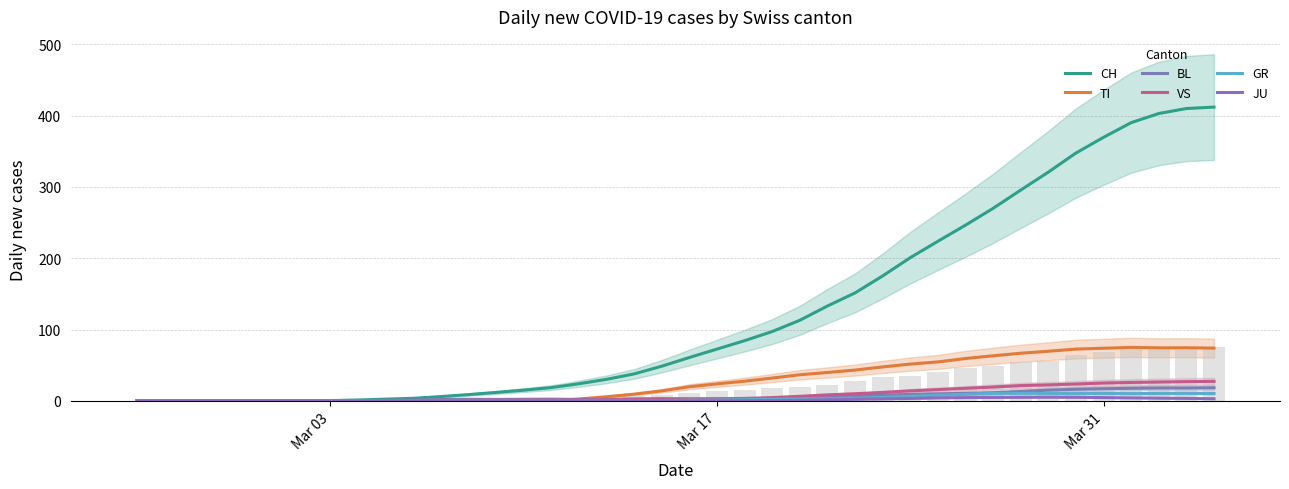

Is the value of BL at 8 greater than the value of JU at 15?

Yes